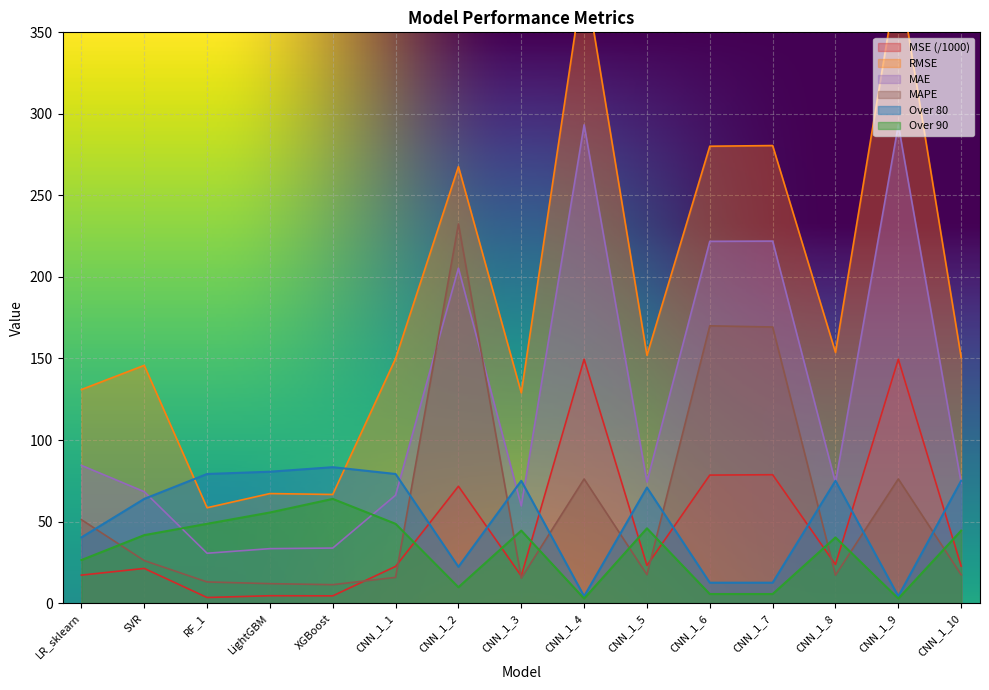

What are all the series names shown in the legend?

MSE, RMSE, MAE, MAPE, Over 80, Over 90